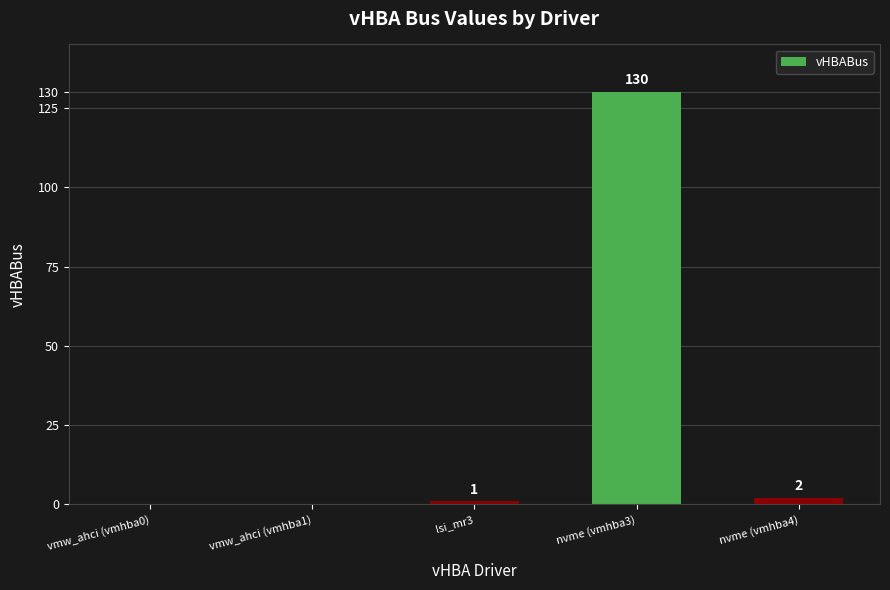

Between nvme (vmhba4) and vmw_ahci (vmhba1), which is larger?

nvme (vmhba4)